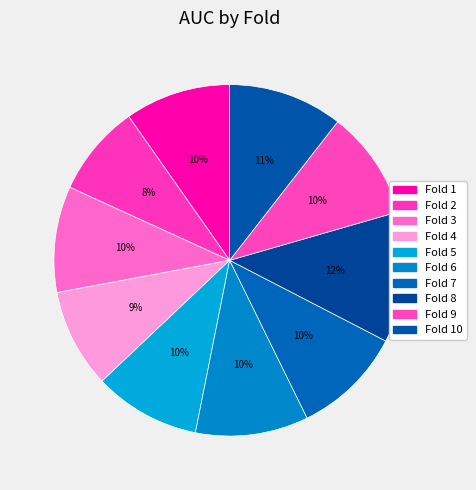

How many slices are in this pie chart?

10